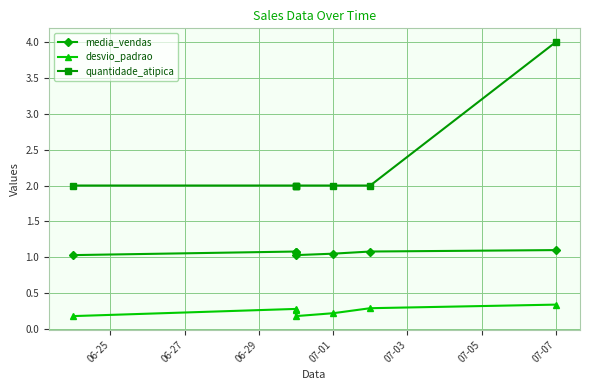

Reading left to right, list all the values displayed in this chart.

media_vendas: 1.0	1.1	1.1	1.0	1.1	1.1	1.1
desvio_padrao: 0.2	0.3	0.3	0.2	0.2	0.3	0.3
quantidade_atipica: 2.0	2.0	2.0	2.0	2.0	2.0	4.0